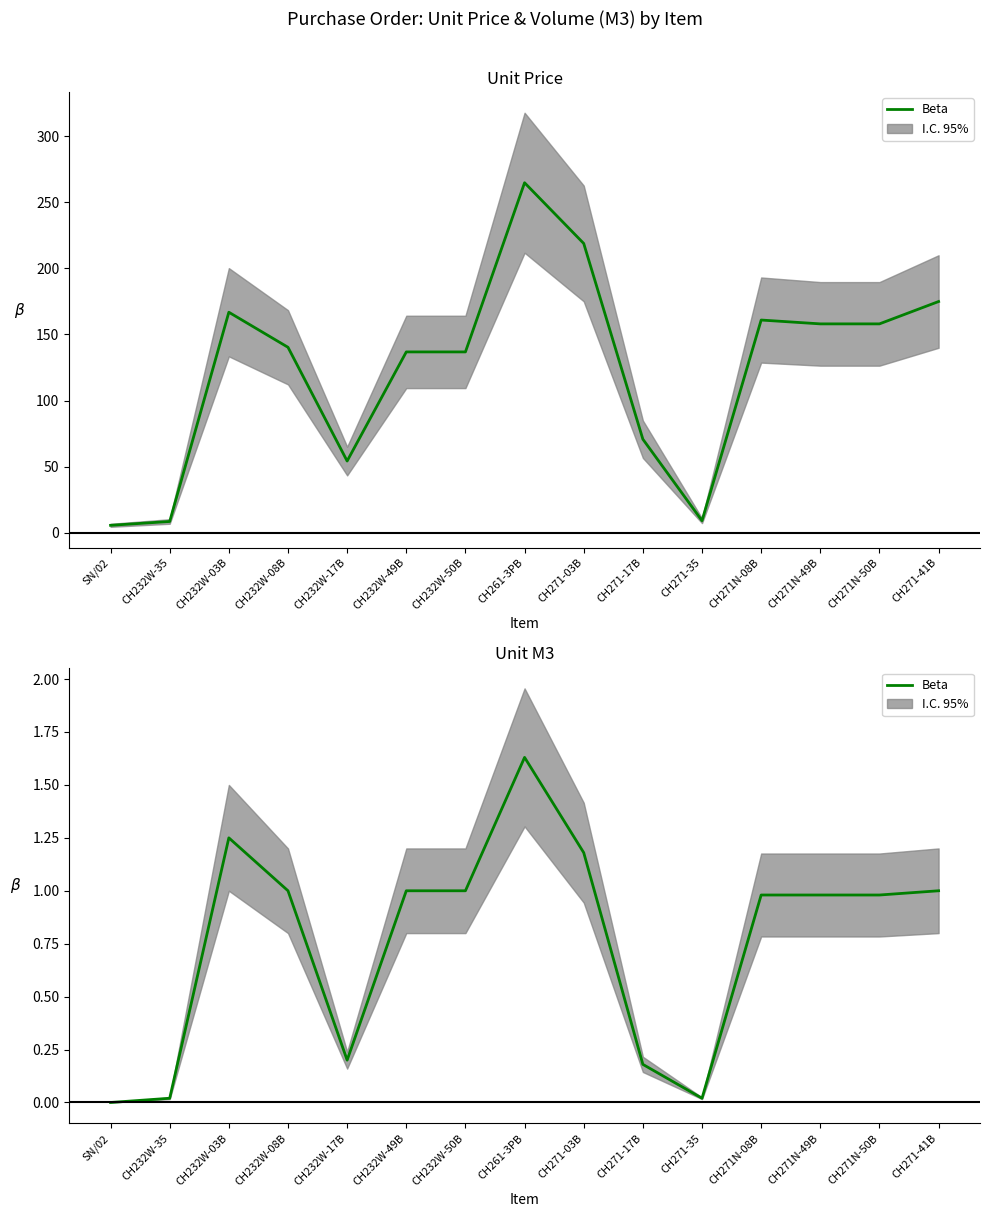

Rank the categories by value from highest to lowest.

CH261-3PB, CH232W-03B, CH271-03B, CH232W-08B, CH232W-49B, CH232W-50B, CH271-41B, CH271N-08B, CH271N-49B, CH271N-50B, CH232W-17B, CH271-17B, CH232W-35, CH271-35, SN/02